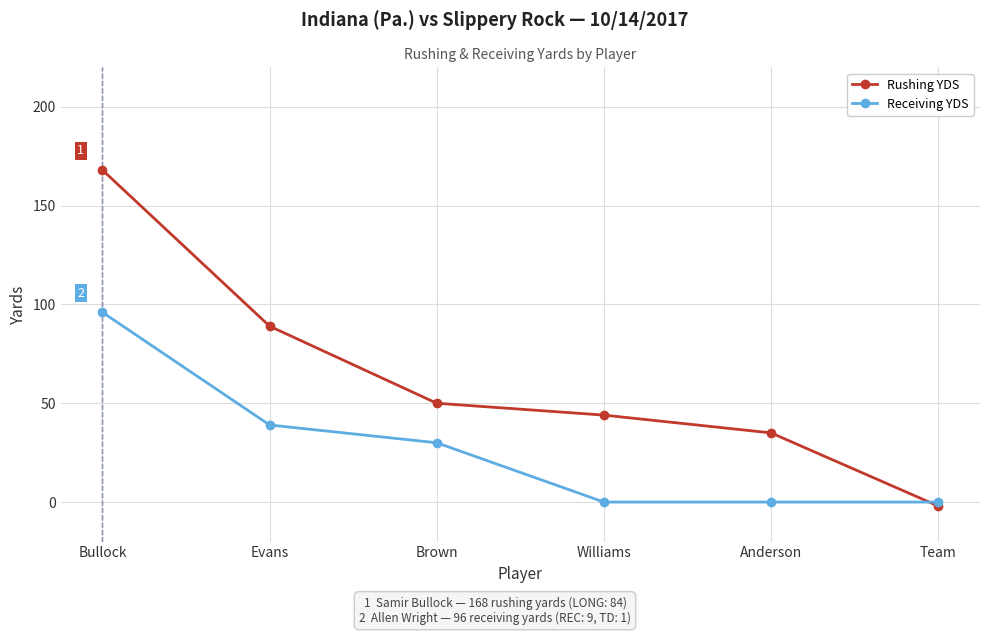

What are all the series names shown in the legend?

Rushing YDS, Receiving YDS